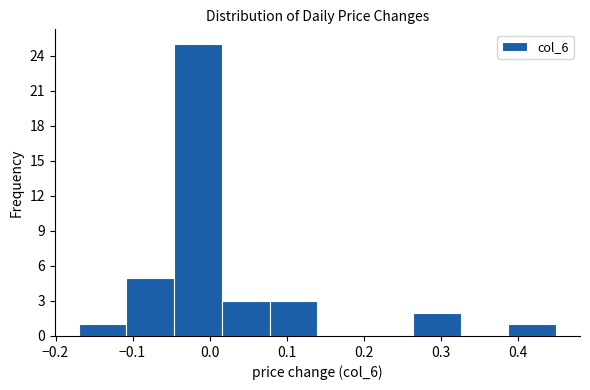

Which range on the x-axis has the tallest bar?

-0.046 to 0.016